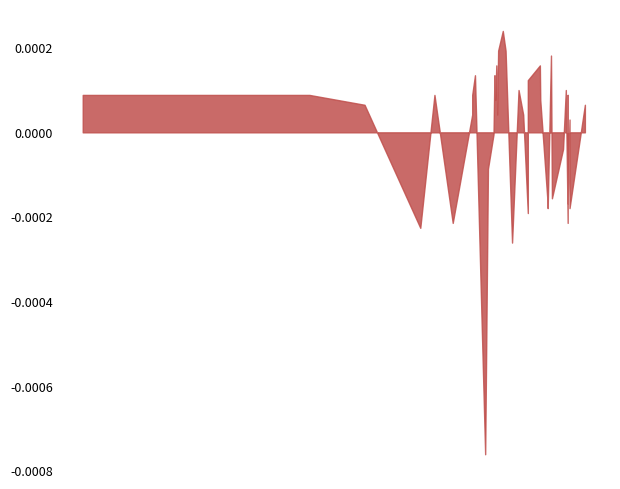

How many lines are shown in the chart?

1